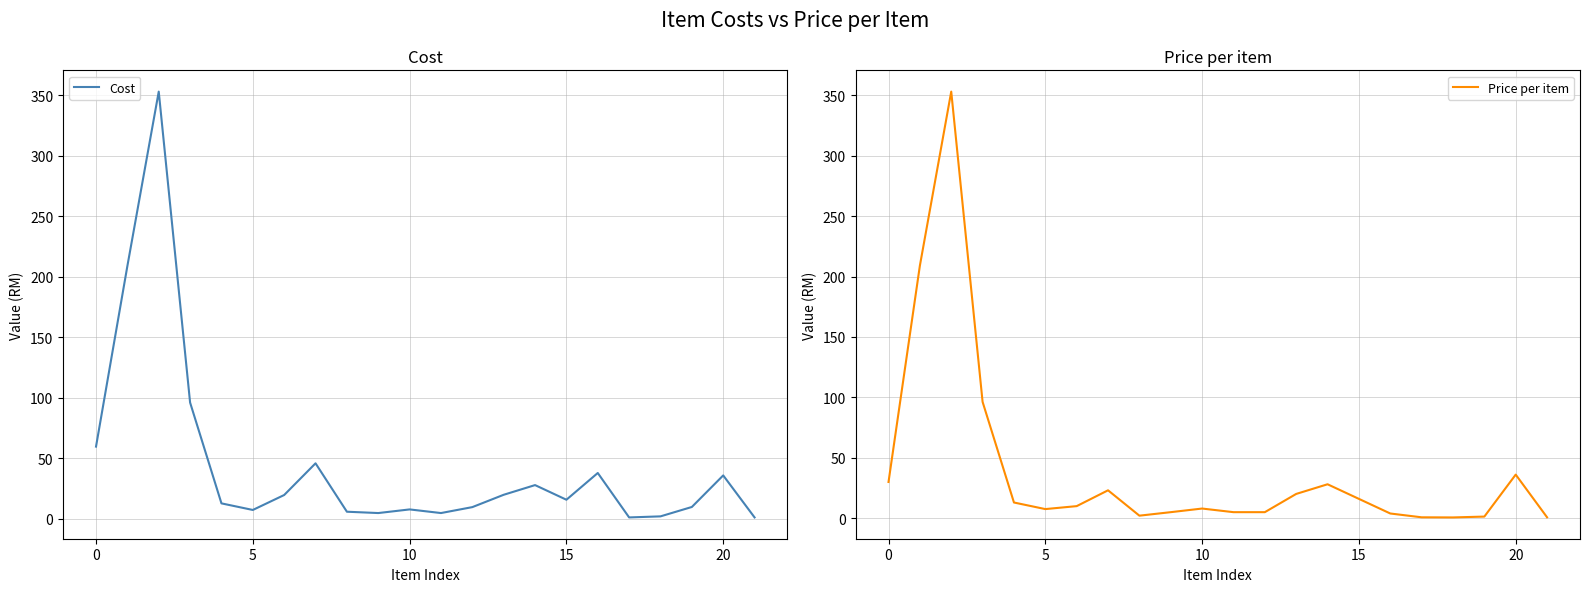

Which series changed the most between 12 and 13?

Price per item